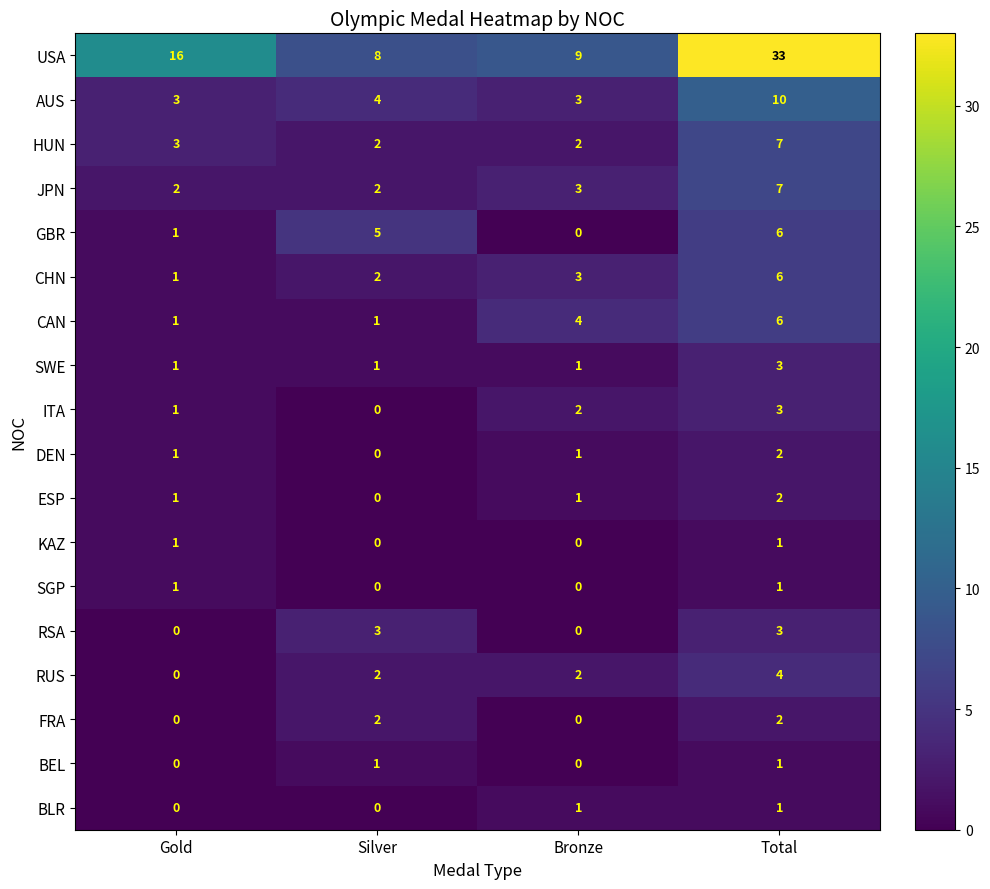

What is the difference between the highest and lowest values at Gold?

16